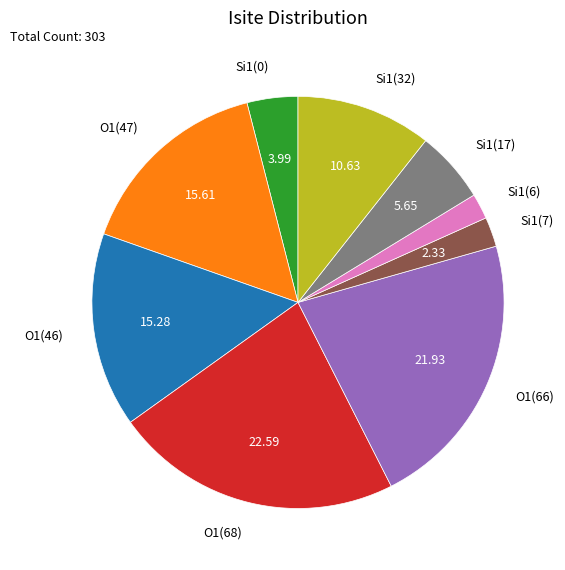

What is the ratio of the value at O1(46) to the value at Si1(0)?

3.8